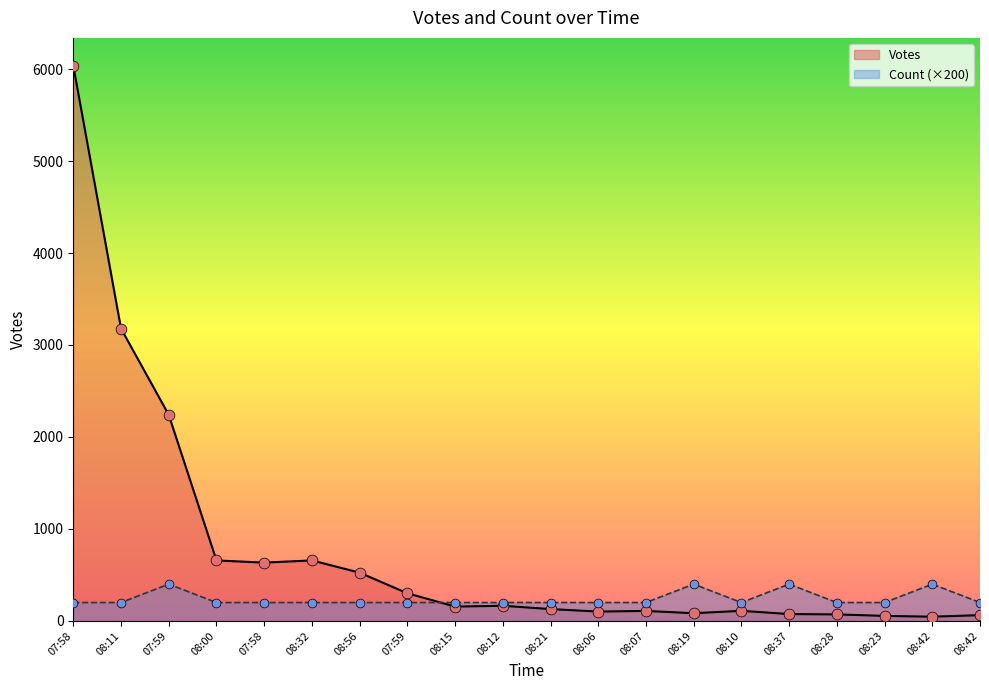

At how many categories does at least one series exceed 4110?

1